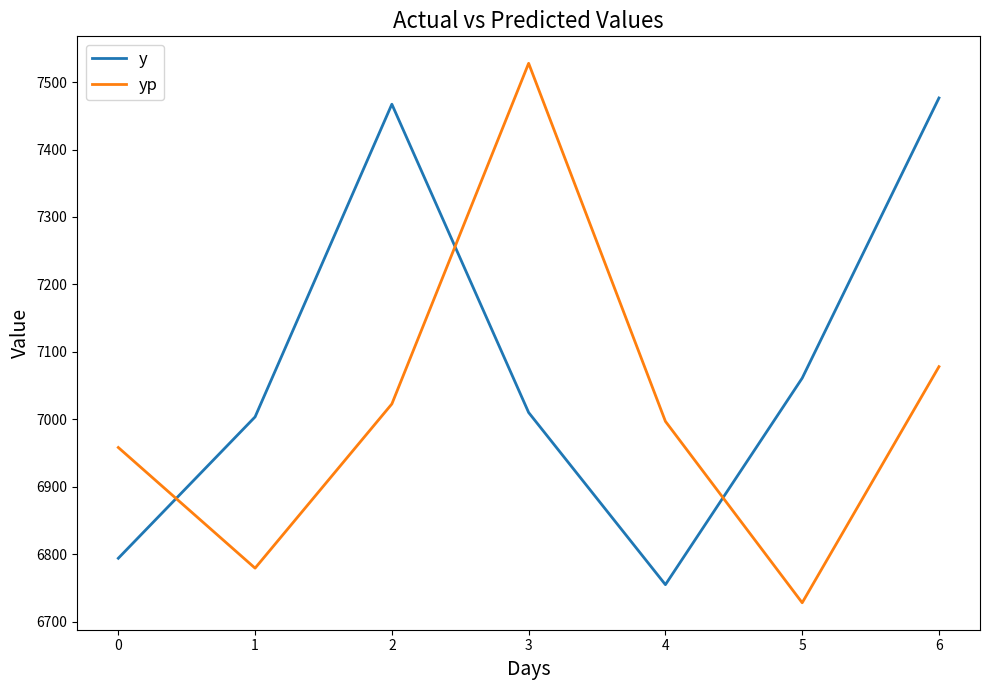

Where is yp nearest to the value 7127?

6